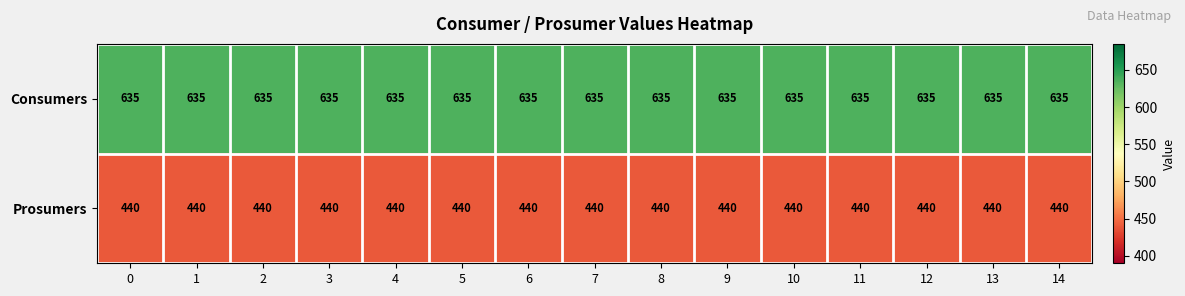

What is the maximum value for Consumers?

635